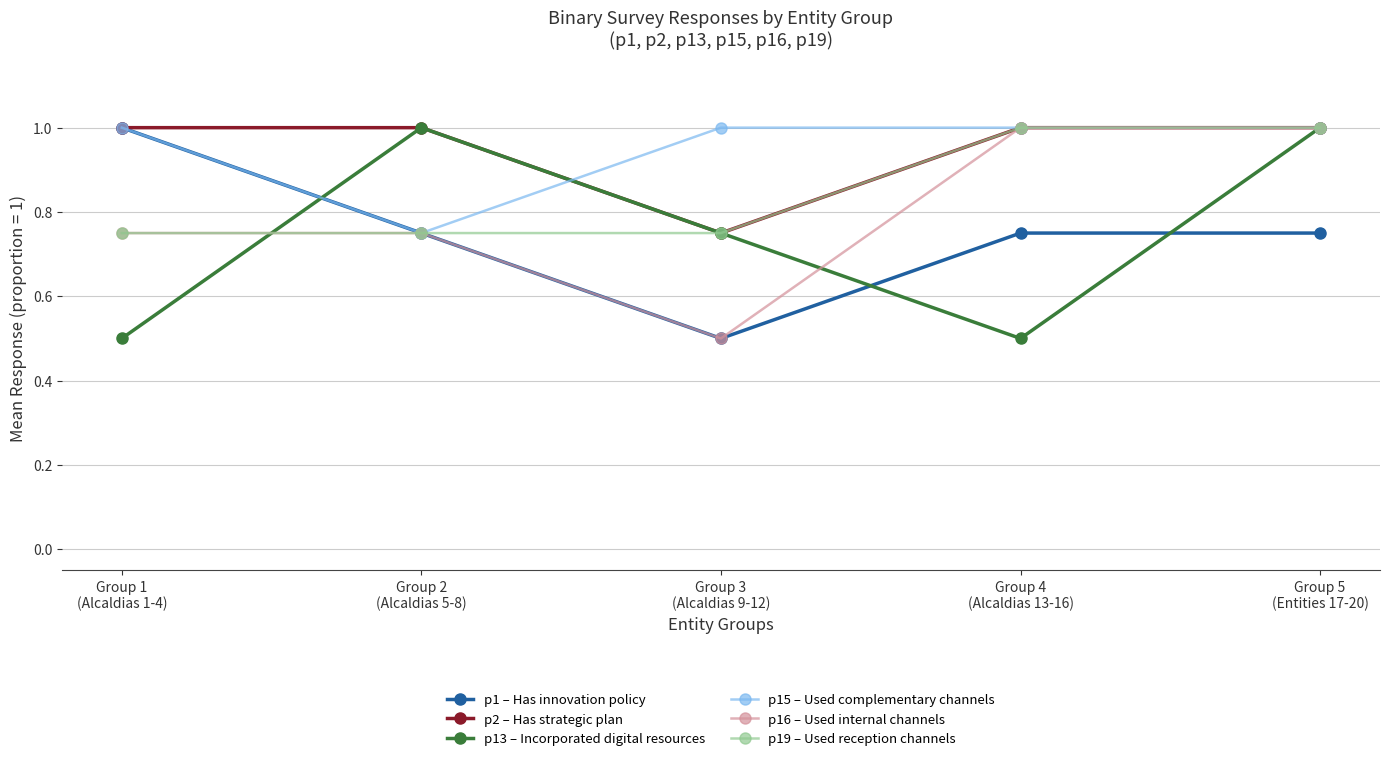

What is the difference between the maximum and minimum values in the p13 – Incorporated digital resources series?

0.5